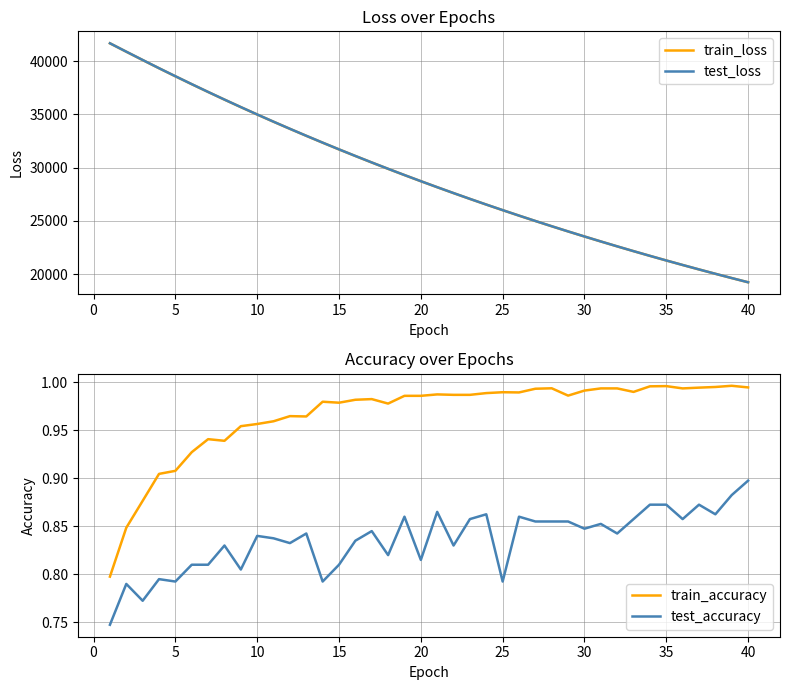

What is the highest value of the train_loss series?

41675.4